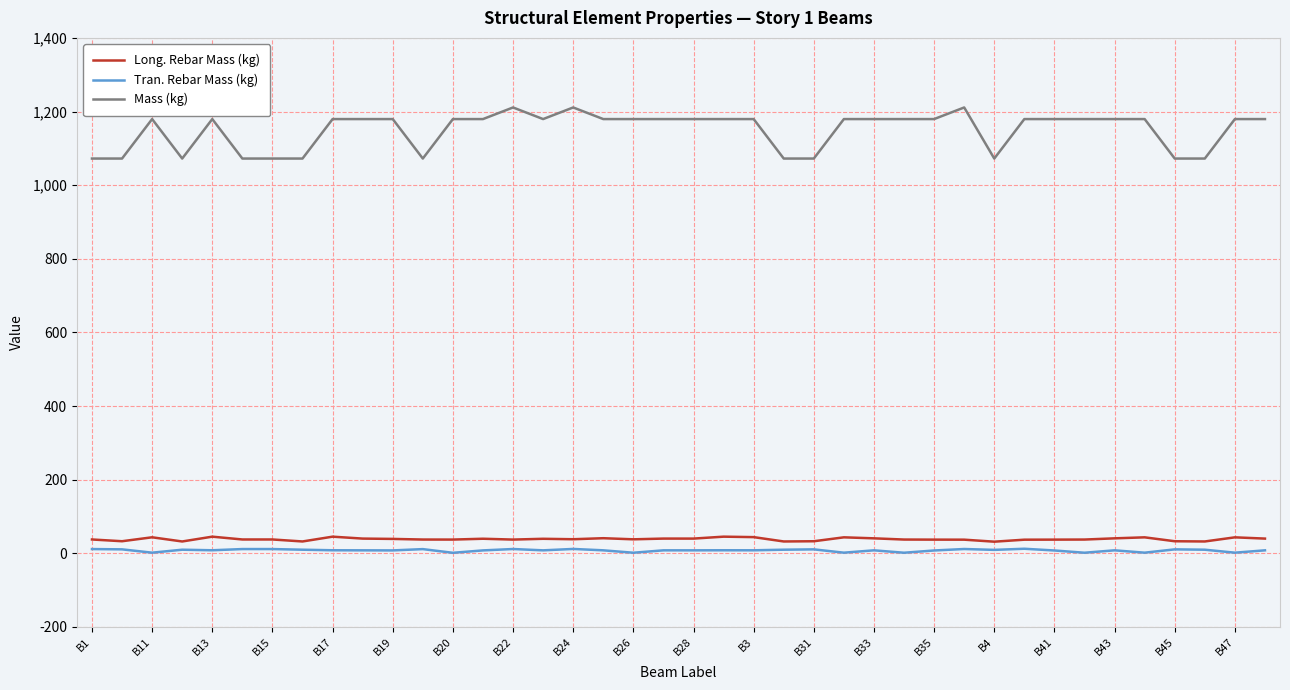

What is the greatest value displayed?

1211.0